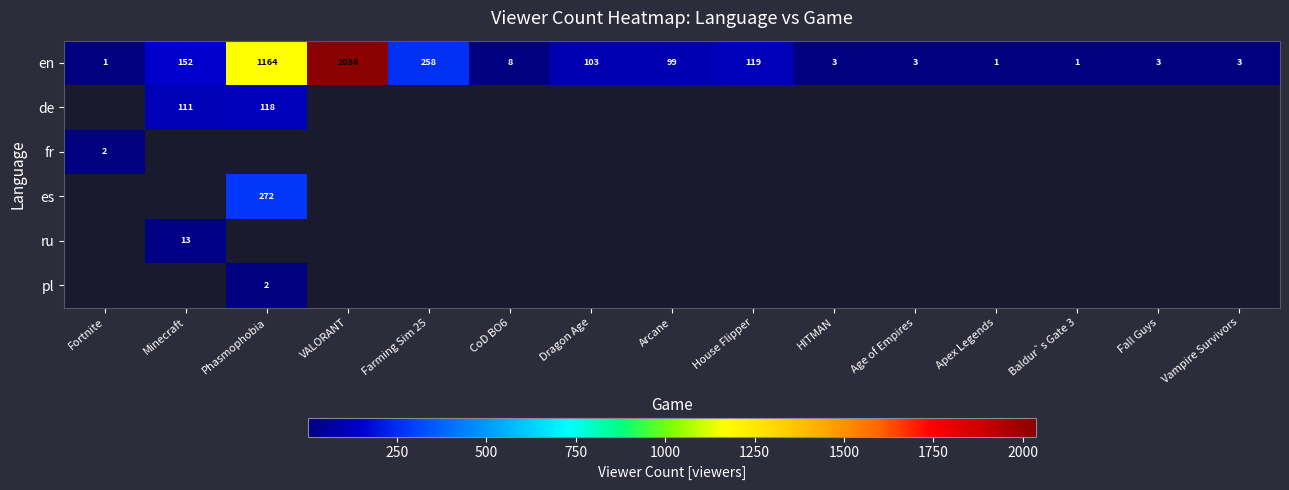

What is the maximum value for en?

2038